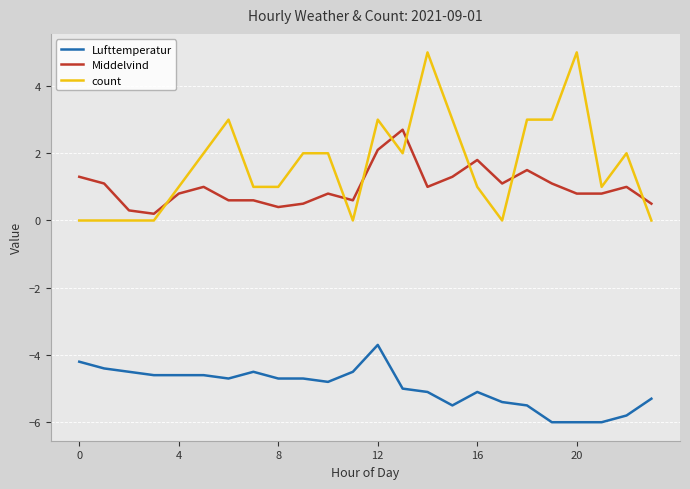

True or false: Middelvind and Lufttemperatur cross at least once.

False